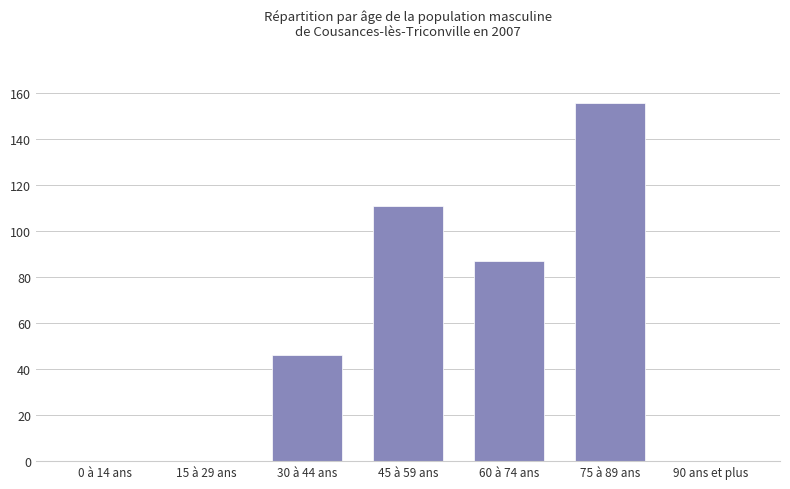

Reading left to right, list all the values displayed in this chart.

0 à 14 ans=0	15 à 29 ans=0	30 à 44 ans=46	45 à 59 ans=111	60 à 74 ans=87	75 à 89 ans=156	90 ans et plus=0